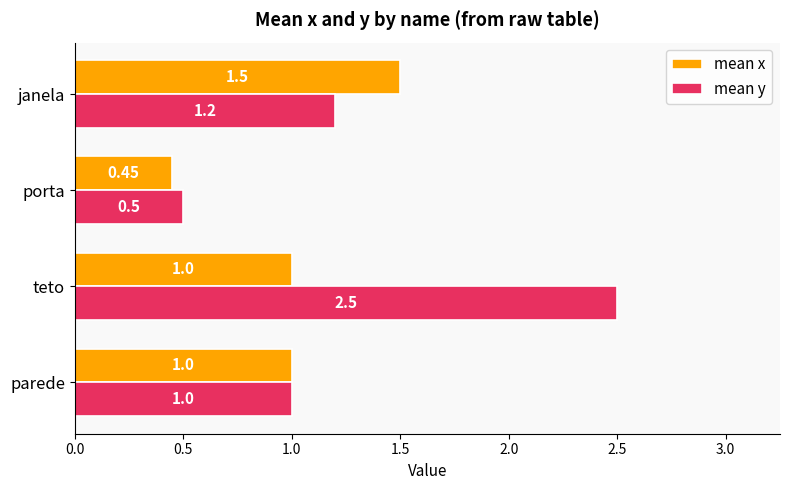

What is the sum of all mean y values?

5.2